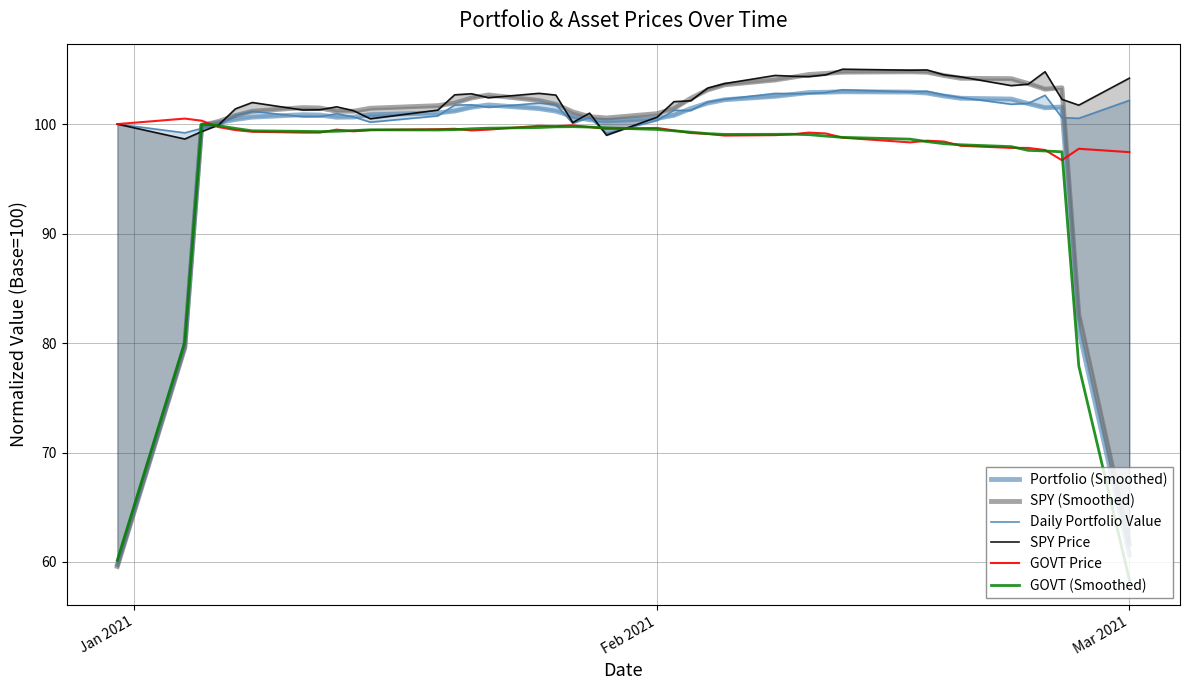

In SPY (Smoothed), how many points are higher than both neighbors (excluding endpoints)?

4